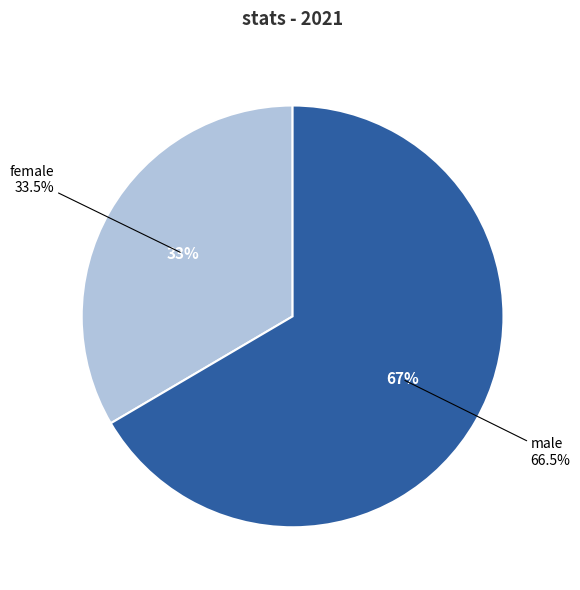

How many slices are in this pie chart?

2